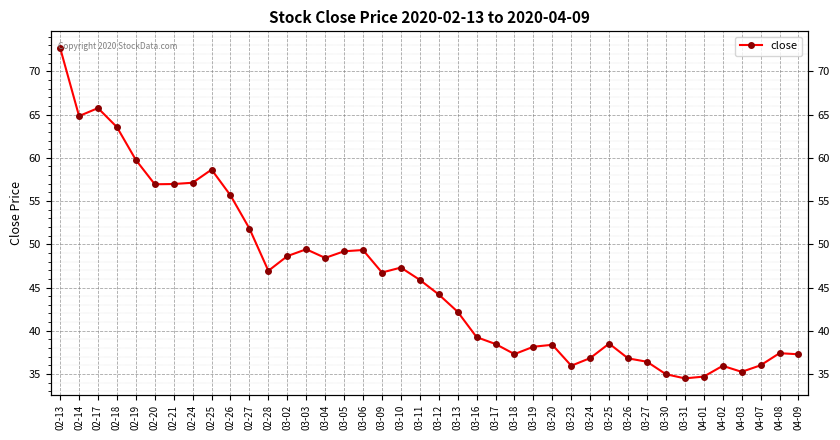

What position from the left is 04-03?

37